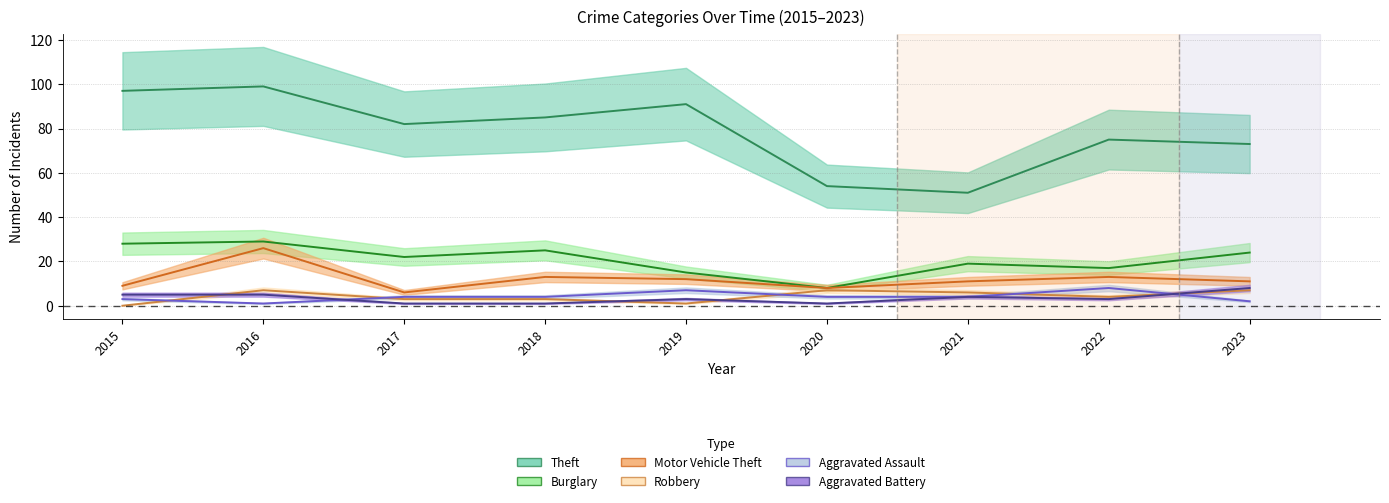

At which label does Aggravated Battery reach its minimum?

2017